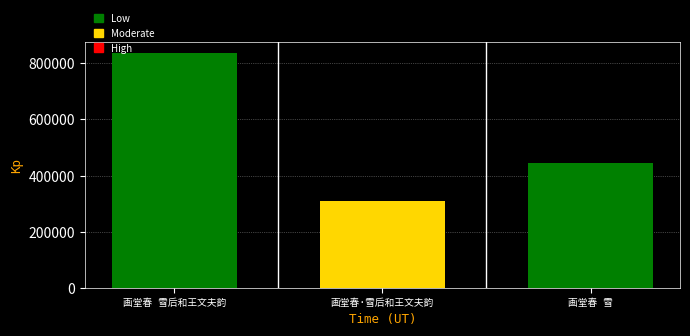

What is the difference between the maximum and second lowest values?

391016